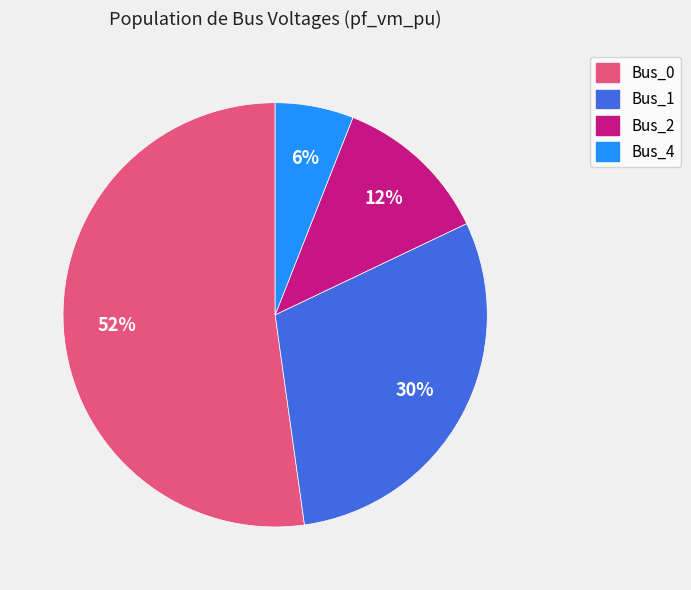

Is there any slice that represents more than half of the pie?

Yes